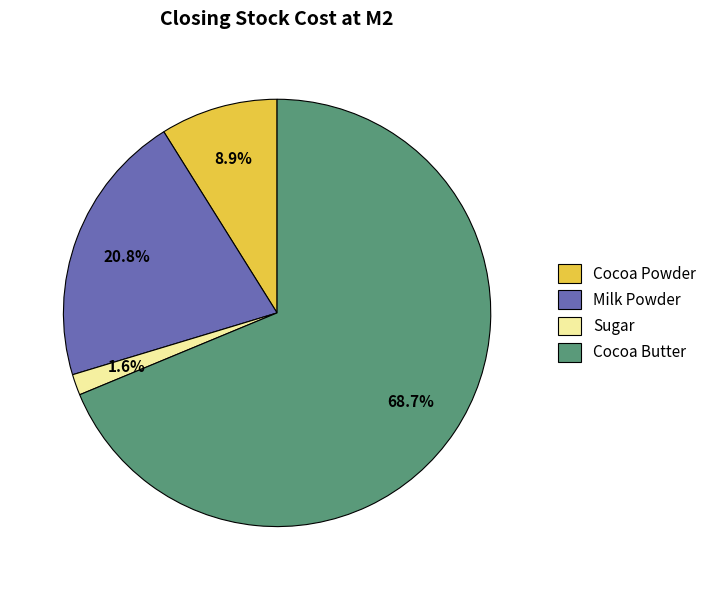

What is the largest slice in the pie chart?

Cocoa Butter